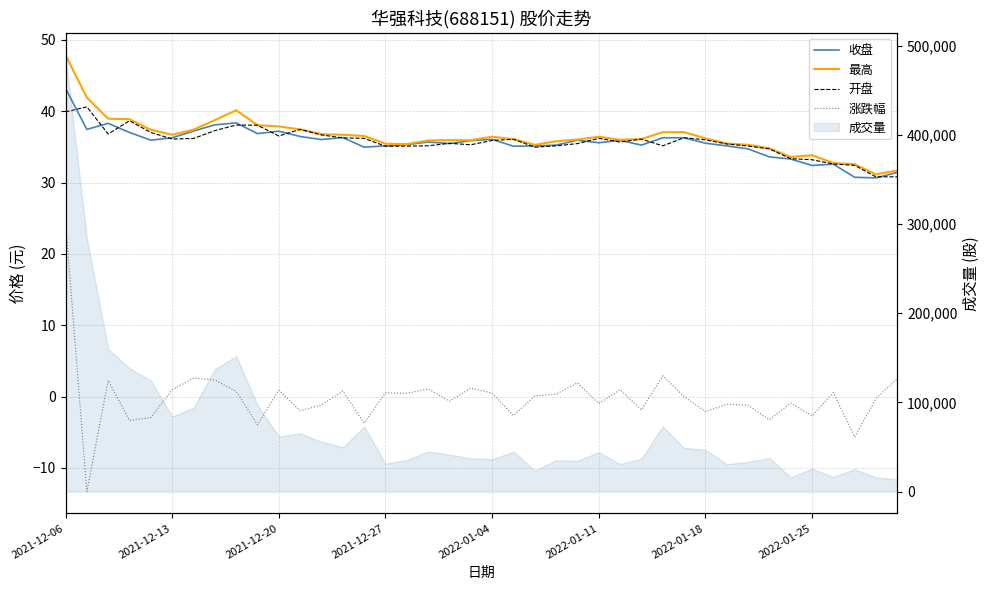

Reading right to left, what are all the values shown in this chart?

收盘: 31.4	30.6	30.7	32.6	32.4	33.3	33.6	34.7	35.1	35.5	36.3	36.3	35.2	35.9	35.6	35.9	35.2	35.1	35.1	36.0	35.9	35.5	35.7	35.3	35.1	35.0	36.3	36.0	36.5	37.2	36.9	38.4	38.1	37.2	36.3	35.9	37.0	38.3	37.4	43.2
最高: 31.7	31.1	32.6	32.7	33.8	33.6	34.8	35.3	35.5	36.2	37.1	37.0	36.1	36.0	36.4	36.0	35.8	35.3	36.1	36.4	35.9	35.9	35.9	35.4	35.4	36.5	36.7	36.8	37.4	37.9	38.0	40.1	38.7	37.4	36.7	37.4	38.9	38.9	41.9	47.9
开盘: 30.8	30.8	32.4	32.6	33.2	33.3	34.7	35.1	35.4	36.0	36.3	35.1	36.1	35.7	36.2	35.5	35.1	35.0	36.1	35.9	35.3	35.5	35.1	35.1	35.1	36.2	36.2	36.7	37.4	36.5	38.0	38.0	37.3	36.2	36.1	37.0	38.6	36.8	40.6	39.9
涨跌幅: 2.5	-0.3	-5.7	0.6	-2.7	-0.9	-3.2	-1.2	-1.1	-2.1	0.0	2.9	-1.9	1.0	-1.0	1.9	0.3	0.1	-2.7	0.5	1.2	-0.6	1.1	0.5	0.5	-3.7	0.8	-1.2	-2.0	0.9	-3.9	0.7	2.3	2.6	0.9	-2.9	-3.3	2.3	-13.3	24.5